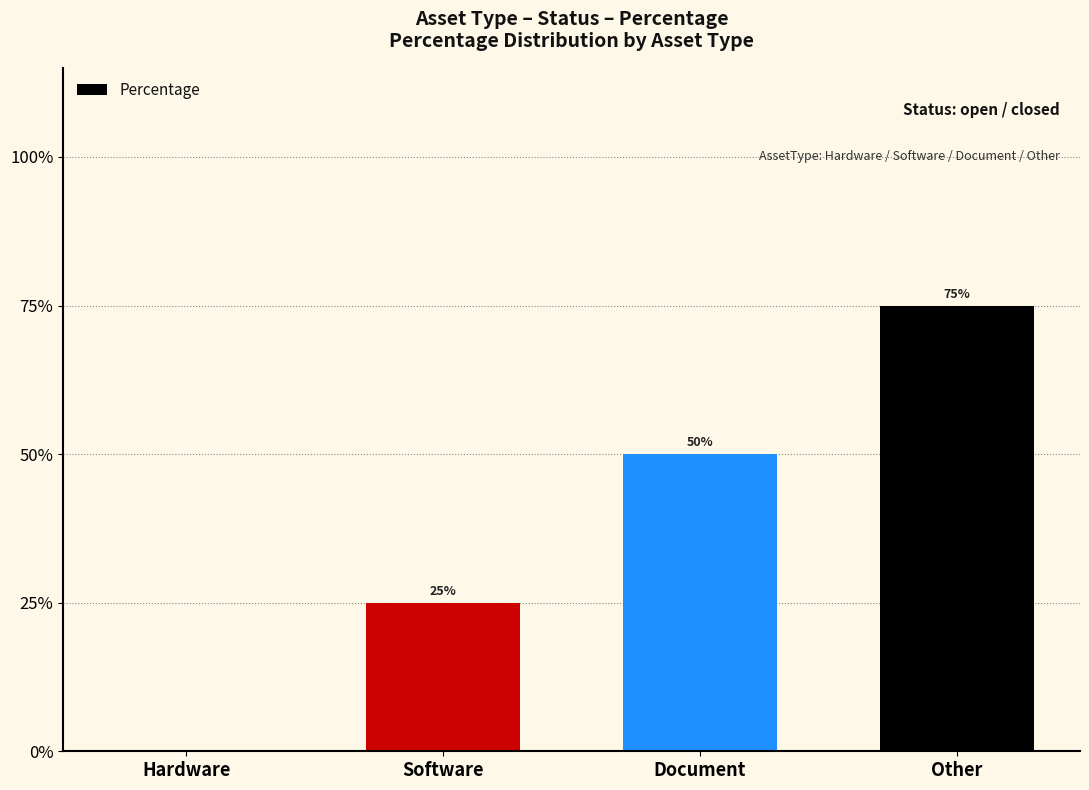

What is the sum of the values at Hardware and Software?

25